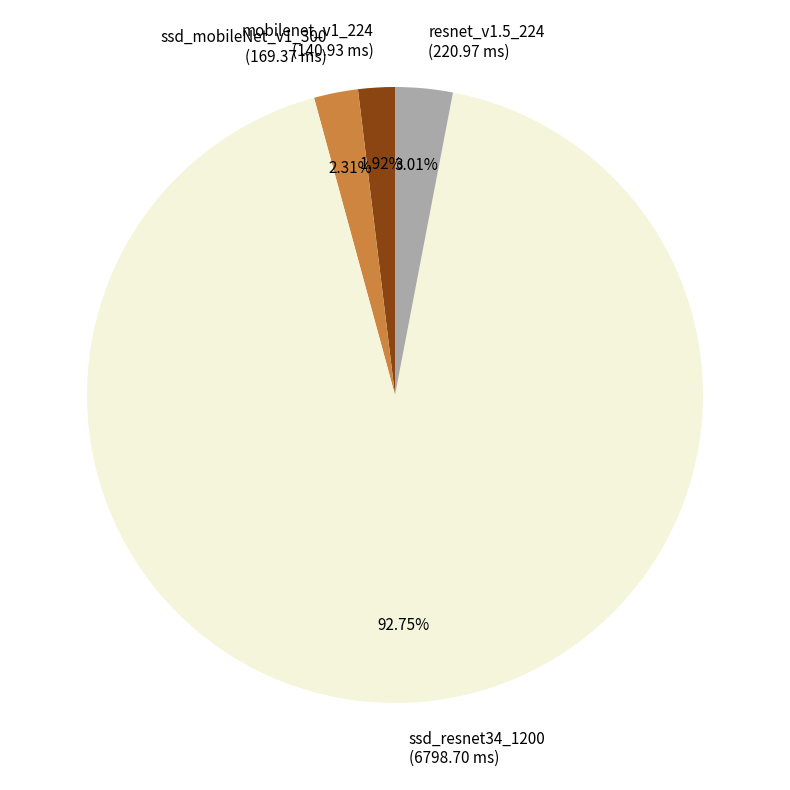

What percentage is the ssd_mobileNet_v1_300 slice, to the nearest percent?

2%